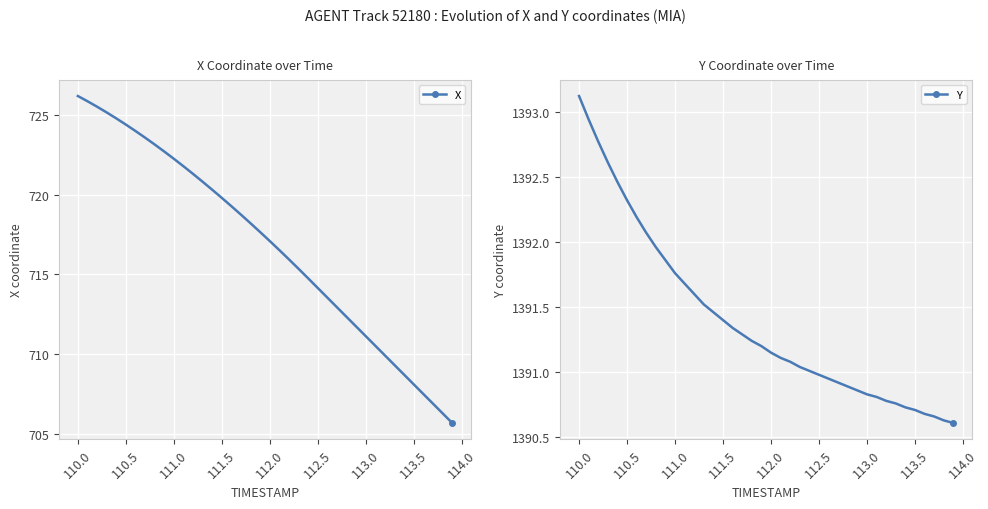

Does the chart display data point markers on the line(s)?

No